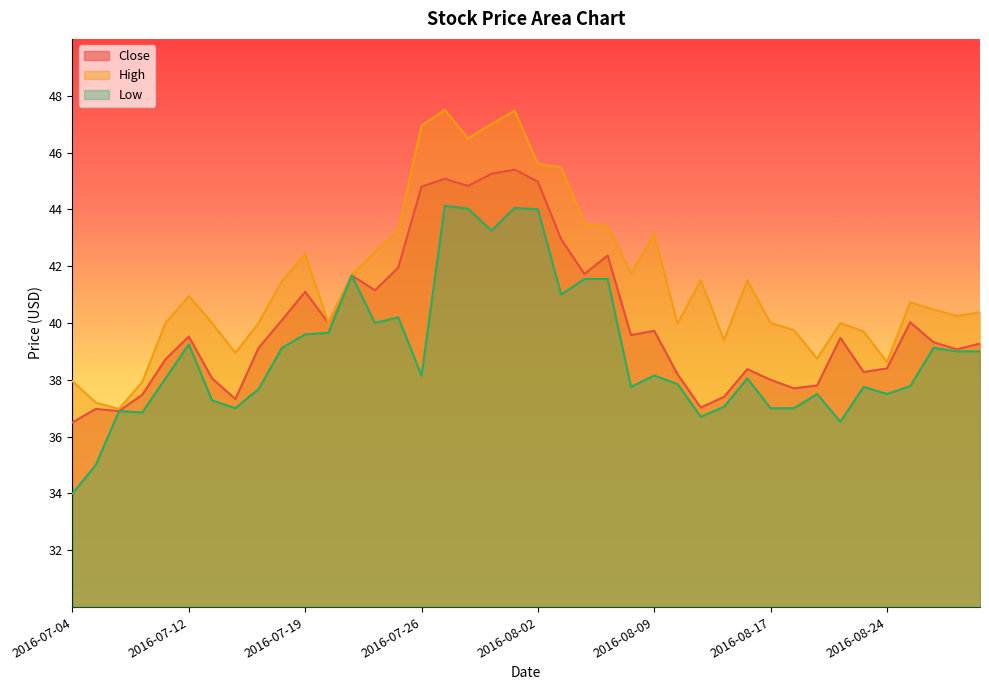

Which category has the highest value across all series?

2016-07-27